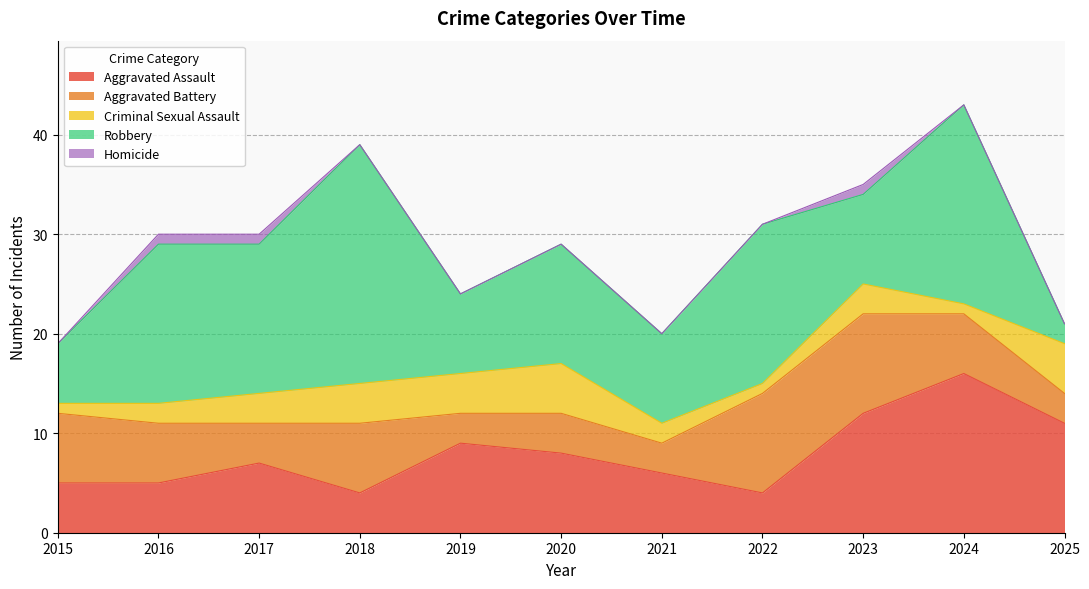

In Homicide, how many points are higher than both neighbors (excluding endpoints)?

1